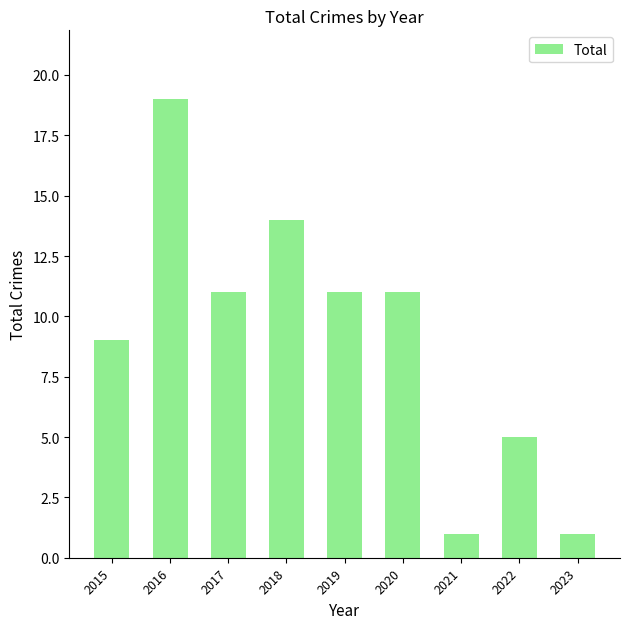

Which category has the highest value across all series?

2016